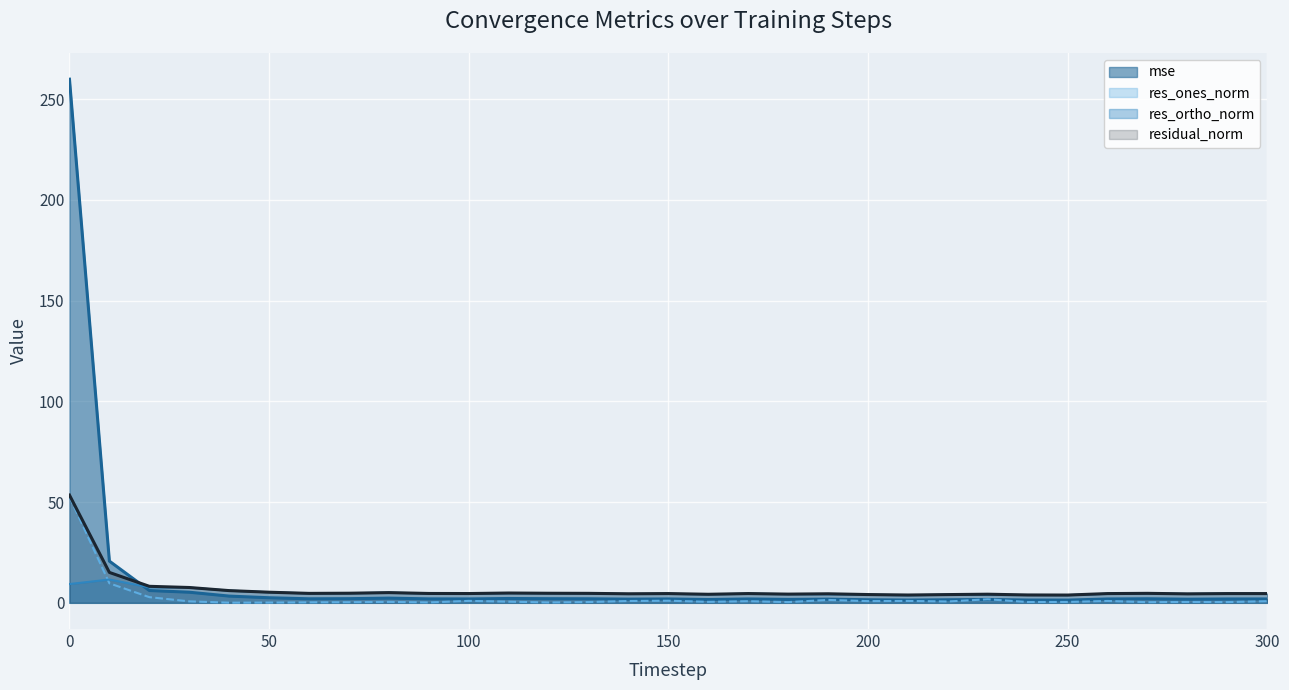

How many distinct data groups are displayed?

4